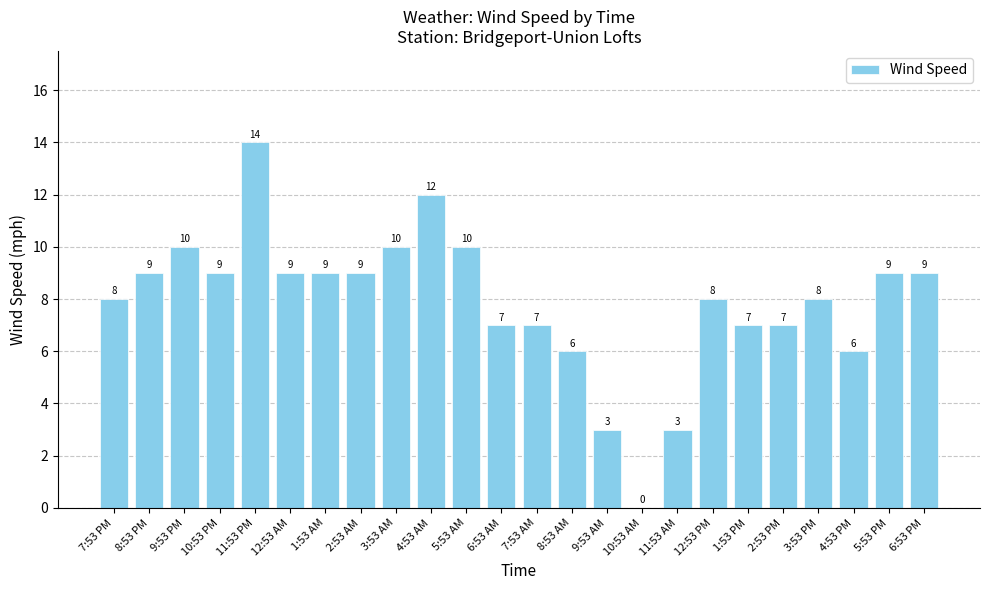

Which label corresponds to the largest value in the chart?

11:53 PM